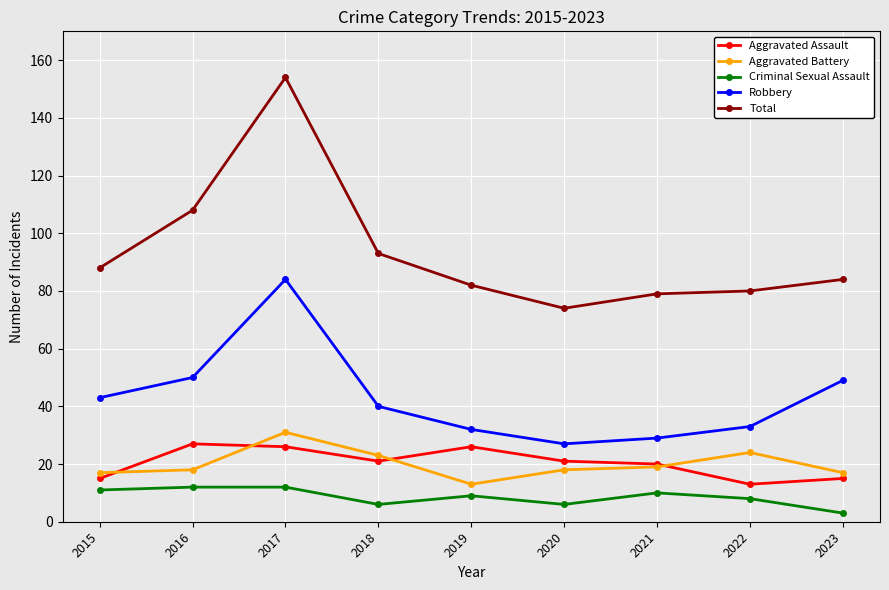

Rank the series by their maximum value, from highest to lowest.

Total, Robbery, Aggravated Battery, Aggravated Assault, Criminal Sexual Assault